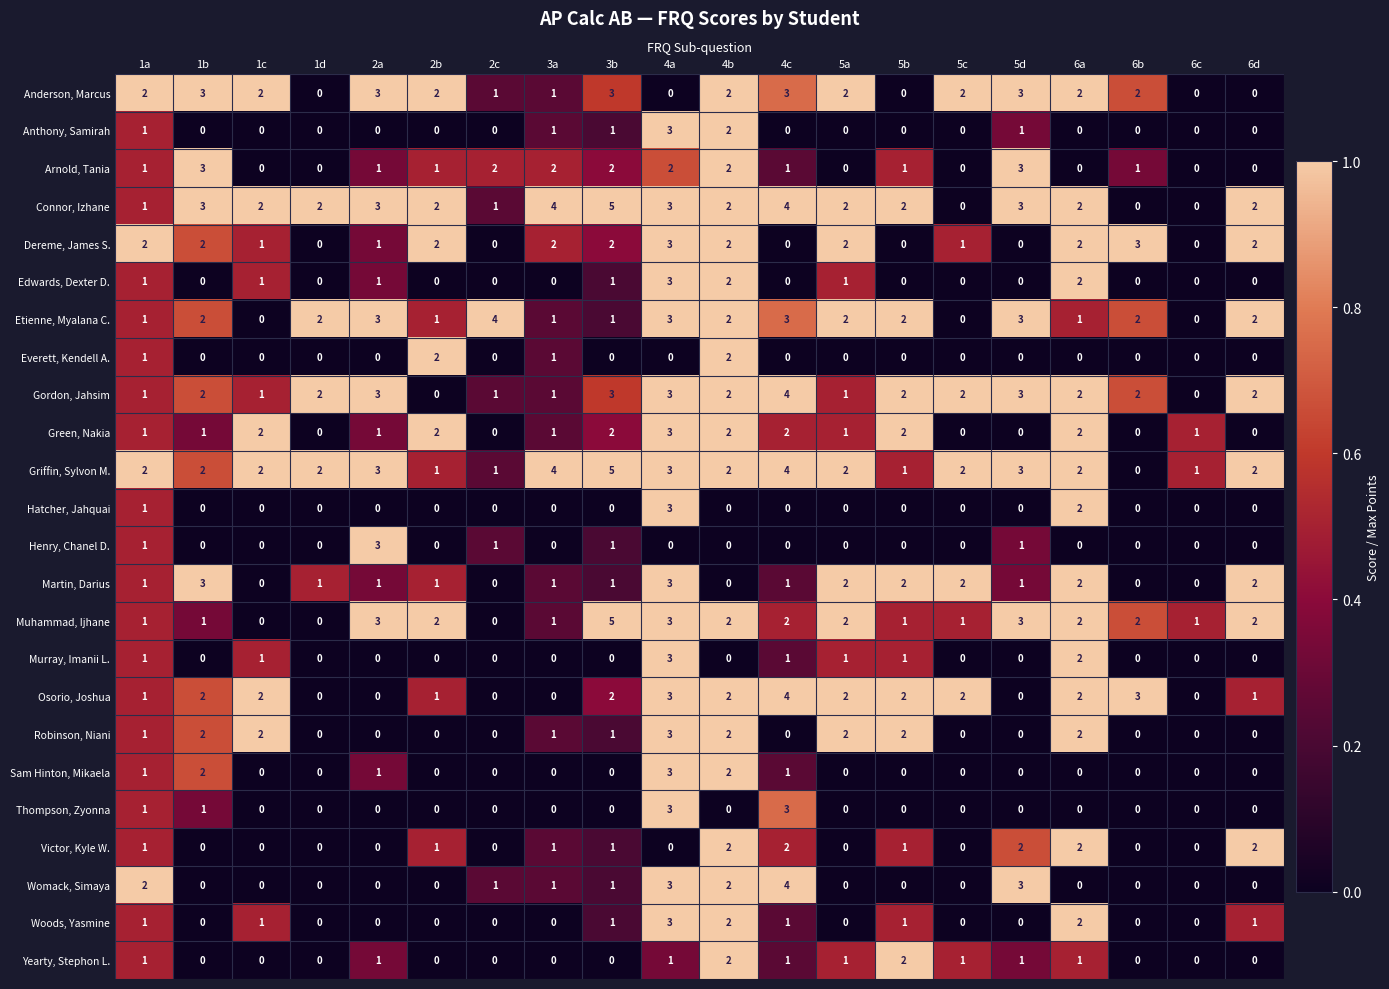

What is the difference between the maximum and second lowest values in the Murray, Imanii L. series?

3